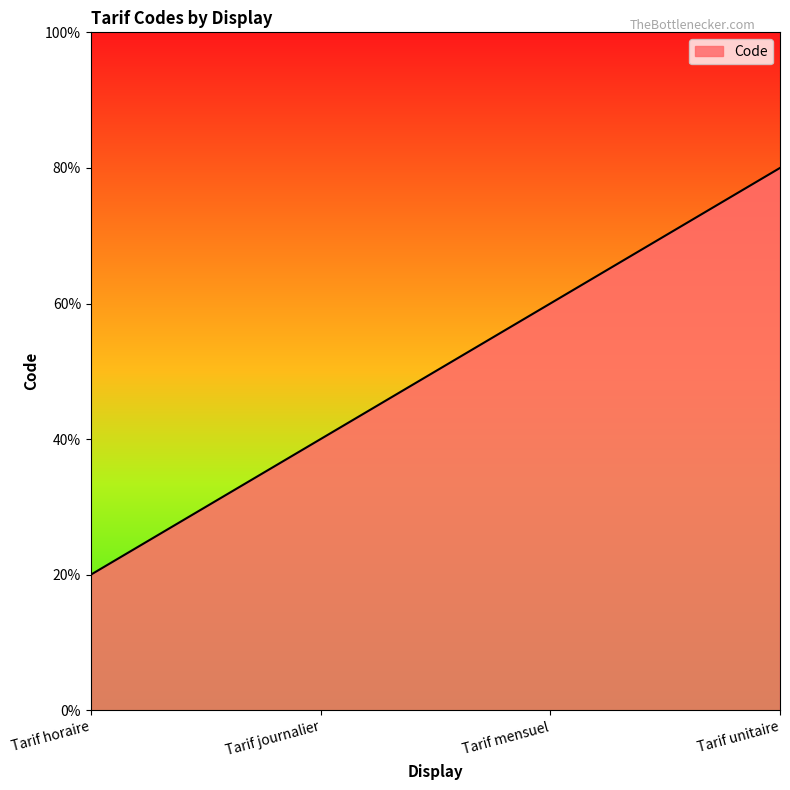

Between Tarif mensuel and Tarif journalier, which is larger?

Tarif mensuel